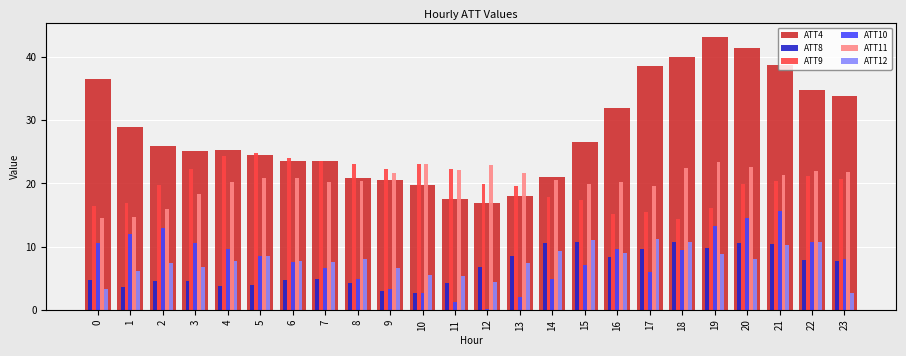

Which series has the largest total across all categories?

ATT4